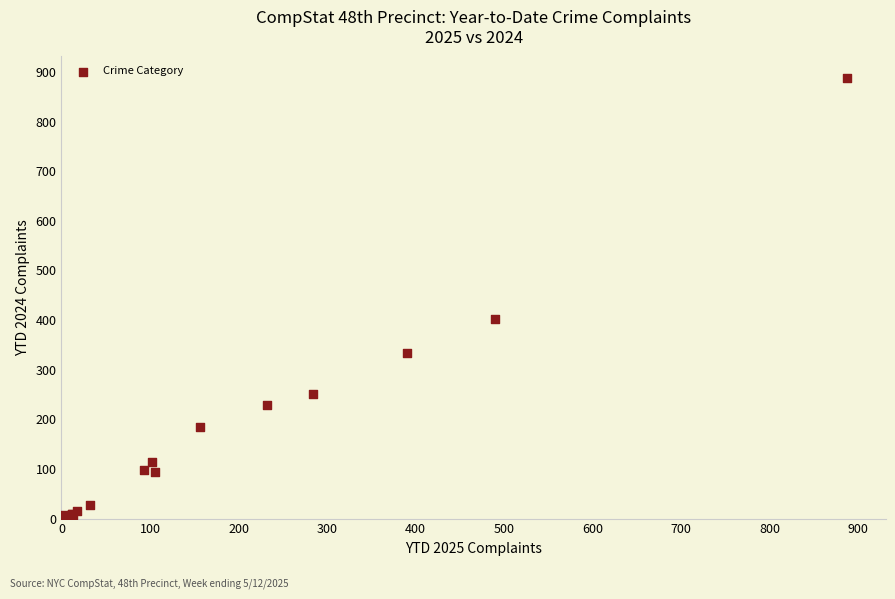

What Y value in the scatter plot is closest to 444?

403